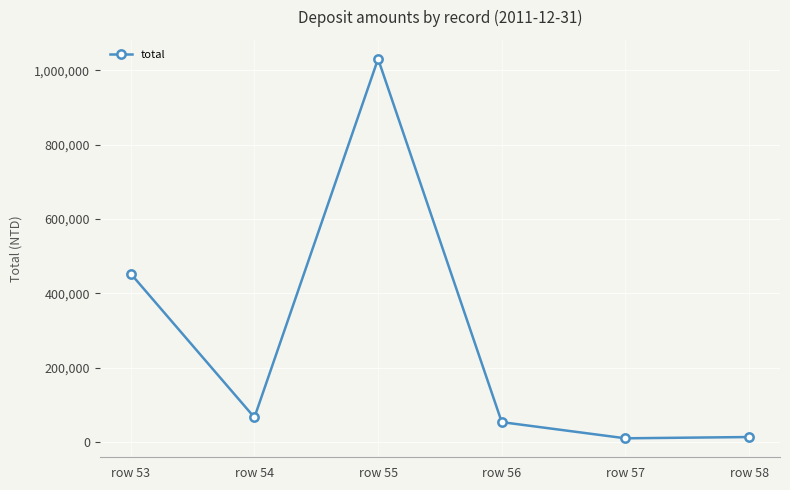

Where is the data nearest to the value 520358?

row 53